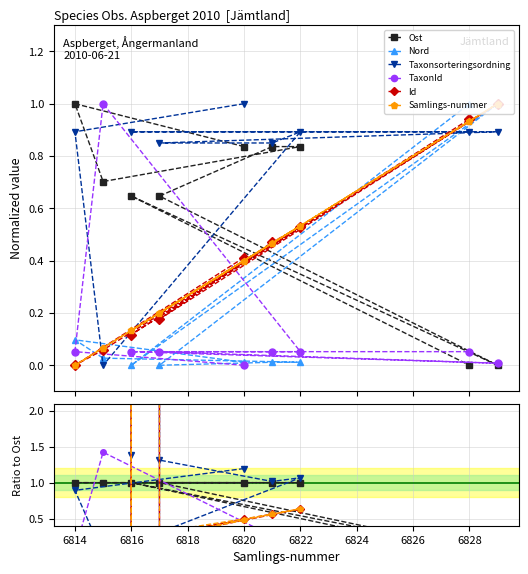

How many distinct data groups are displayed?

6